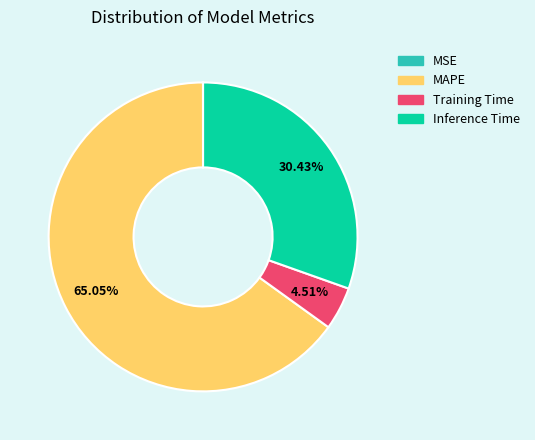

What is the largest slice in the pie chart?

MAPE